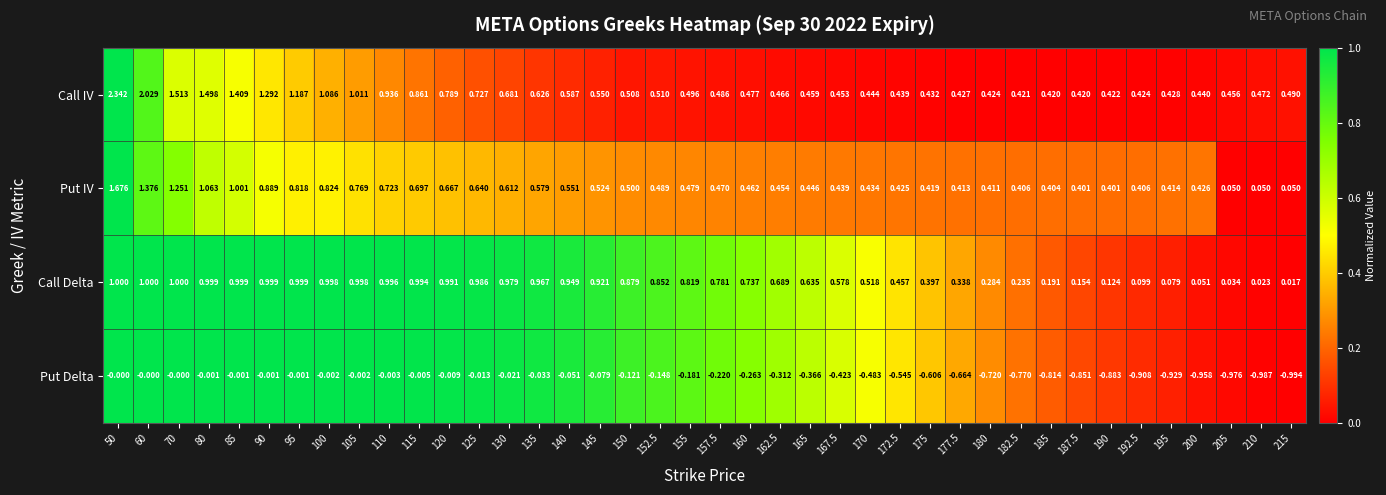

Count the number of categories in the chart.

40